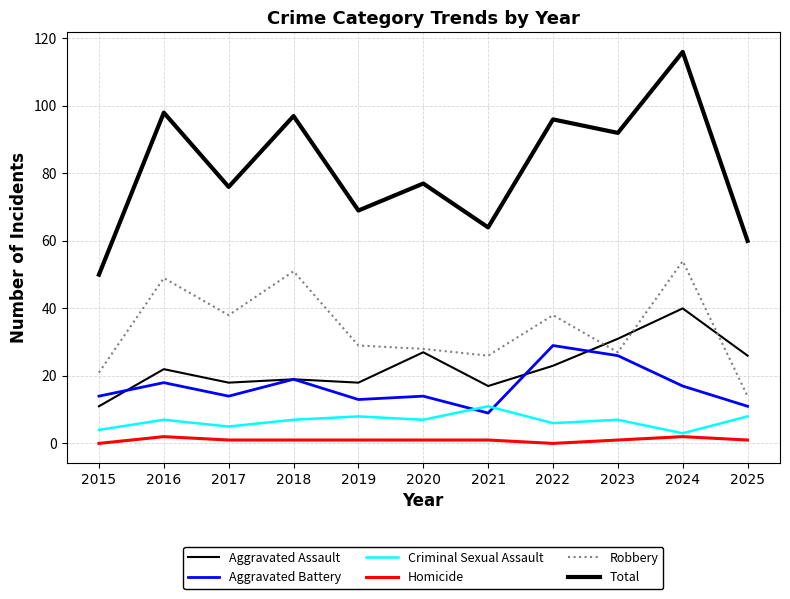

How many lines are shown in the chart?

6